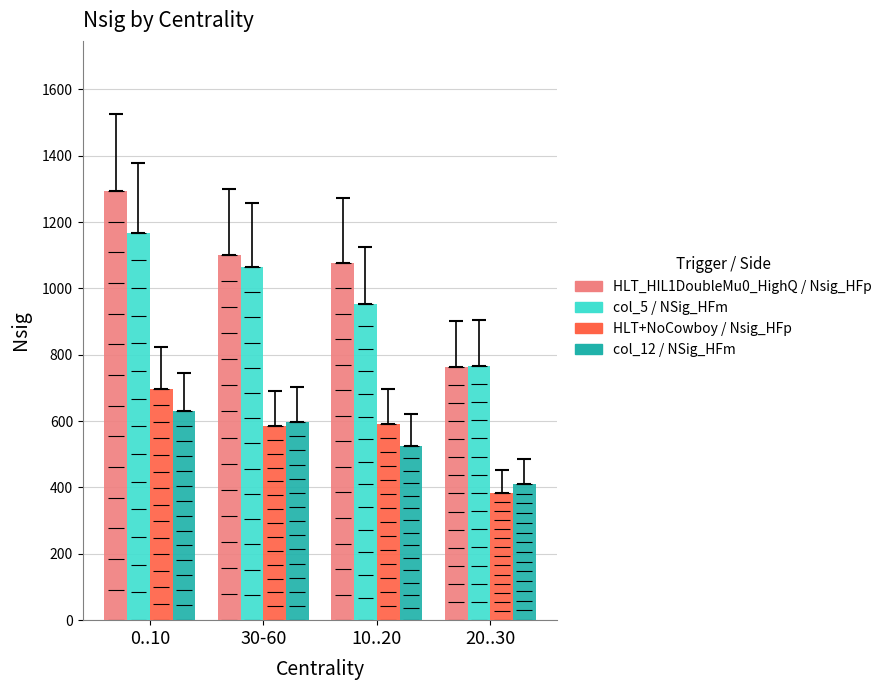

What is the difference between the second highest and second lowest values in the NSig_HFm (col_12) series?

70.8